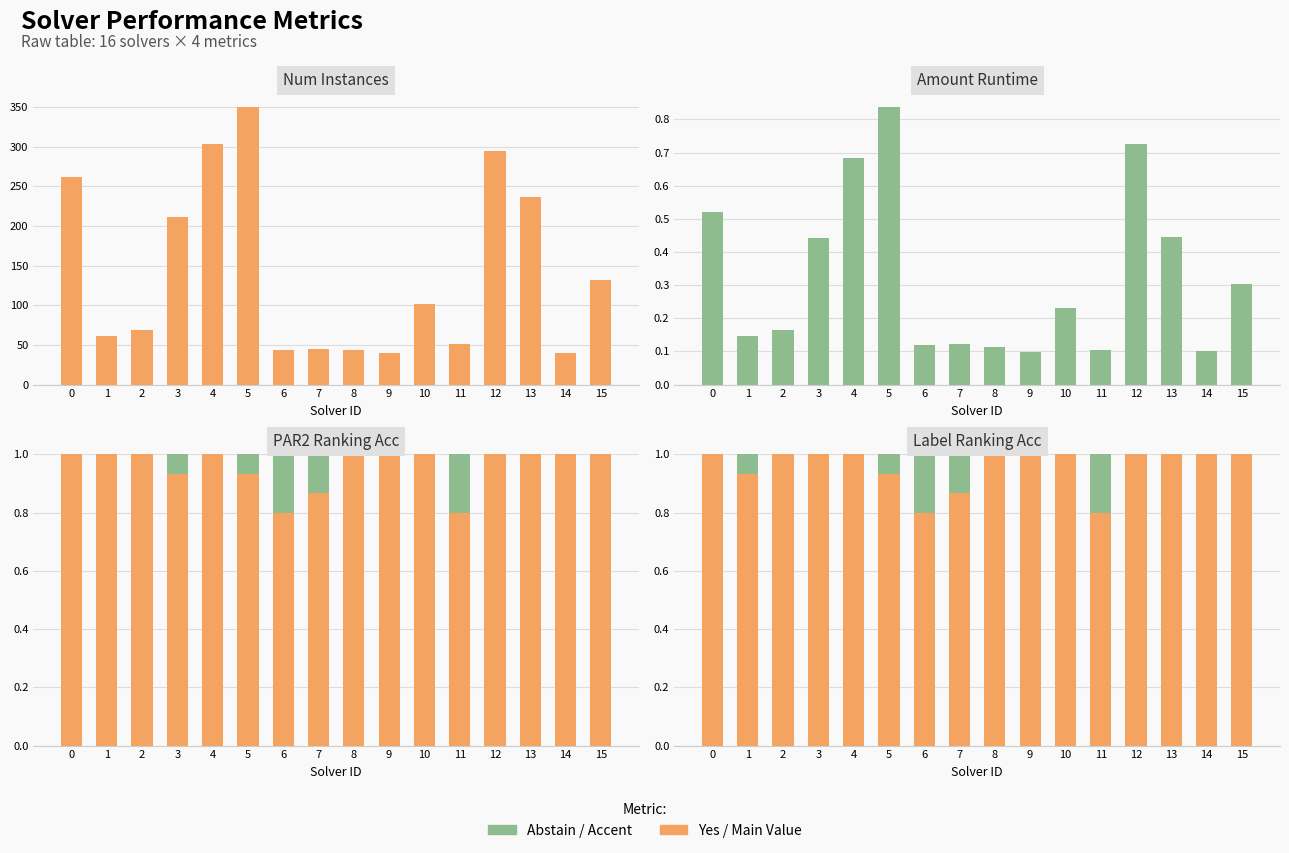

What is the difference between the maximum and minimum values in the amount_runtime series?

0.7